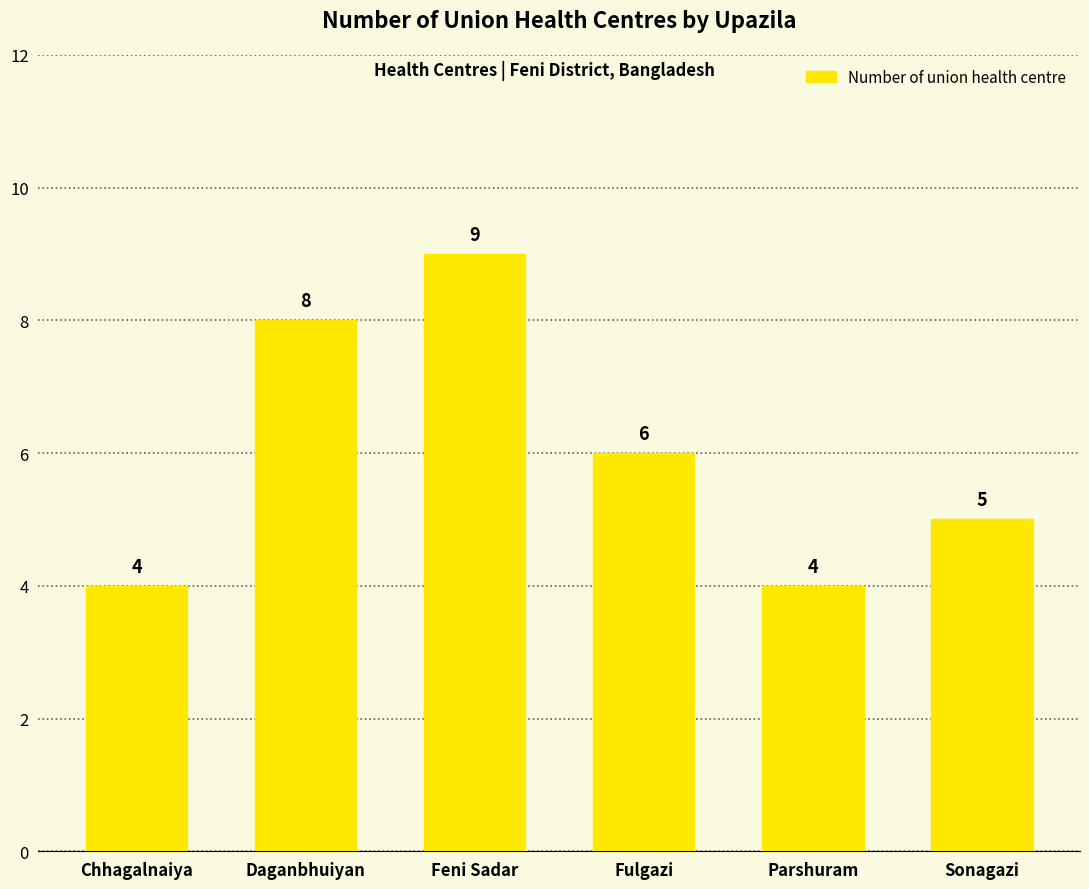

What is the sum of the values at Daganbhuiyan and Sonagazi?

13